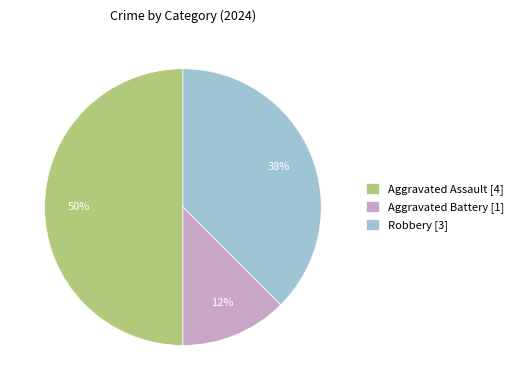

Count the number of slices in the pie.

3